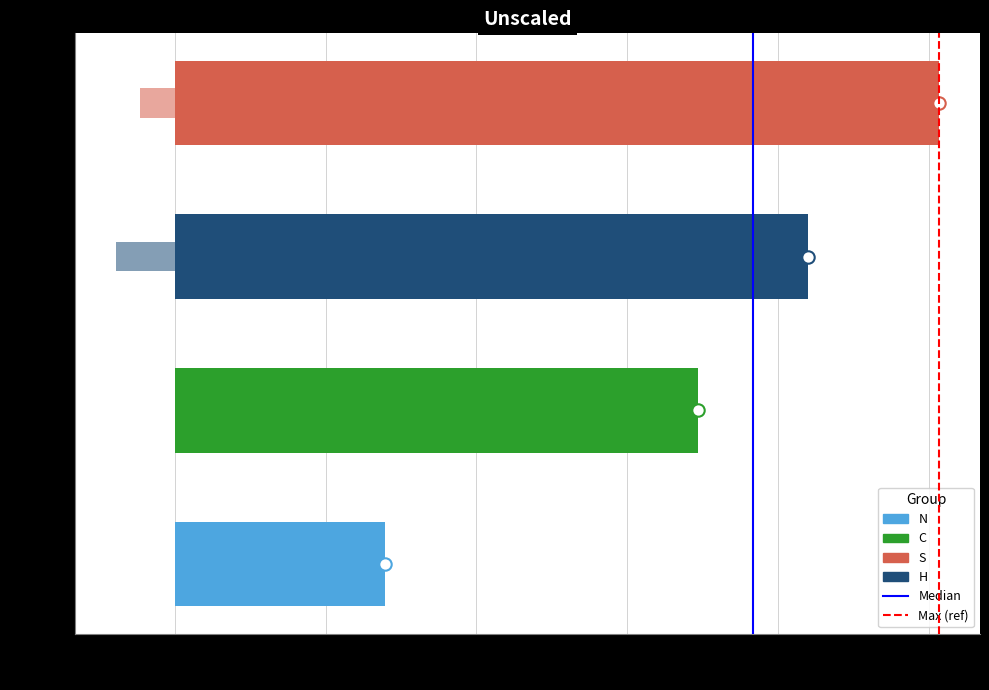

What is the total value across all series at C?

6.3